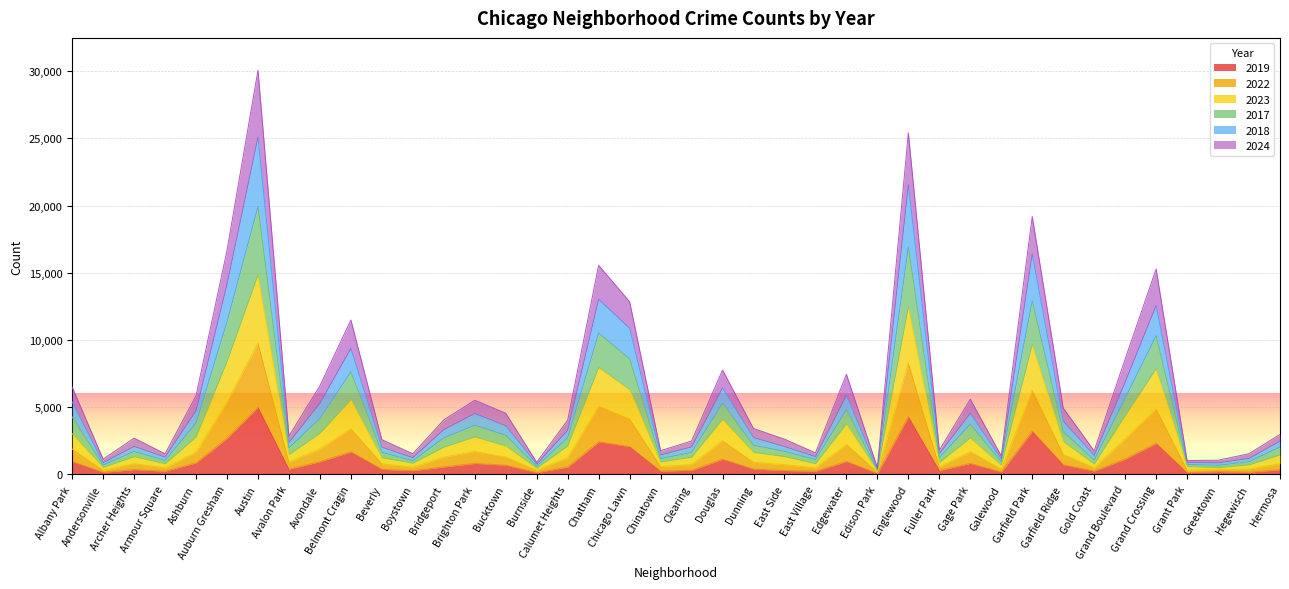

In 2017, how many points are lower than both neighbors (excluding endpoints)?

12